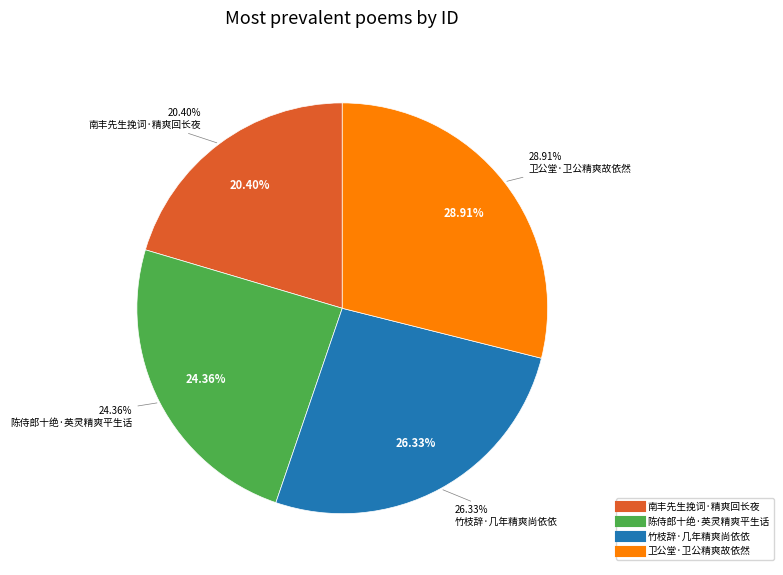

True or false: 竹枝辞·几年精爽尚依依 accounts for 26% of the total.

True